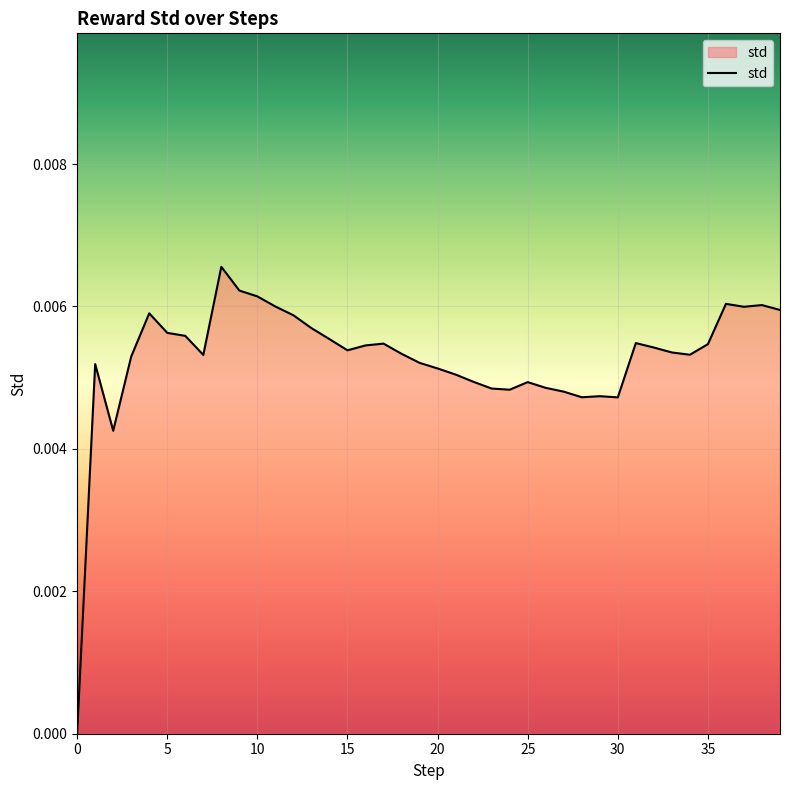

The chart shows a value of 0.0 at 0. True or false?

True